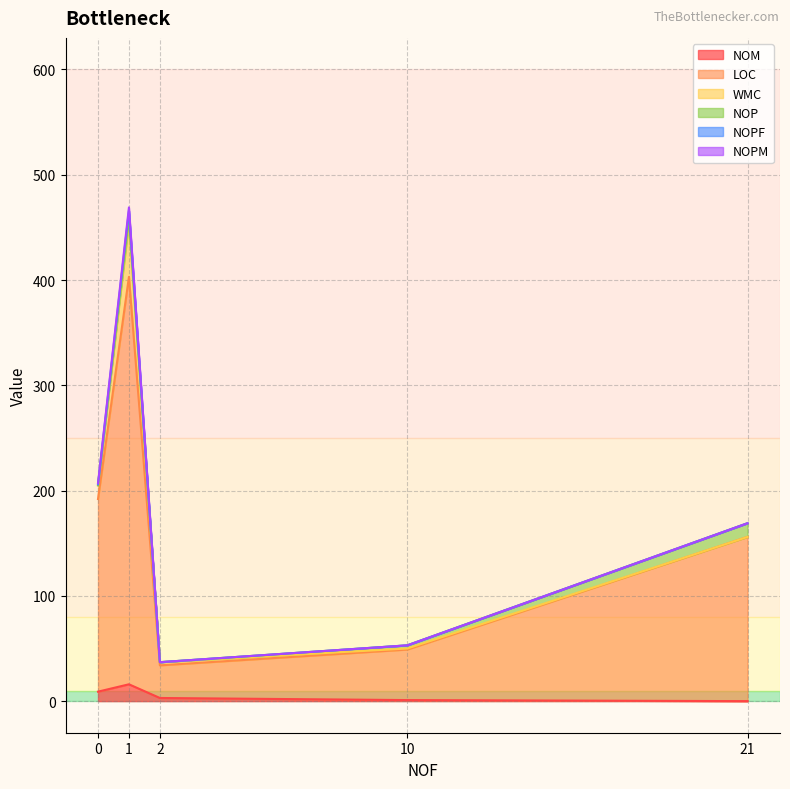

What is the difference between the maximum and second lowest values in the NOP series?

13